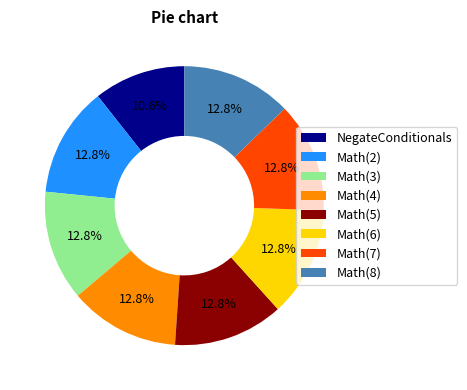

What percentage is the Math(2) slice, to the nearest percent?

13%